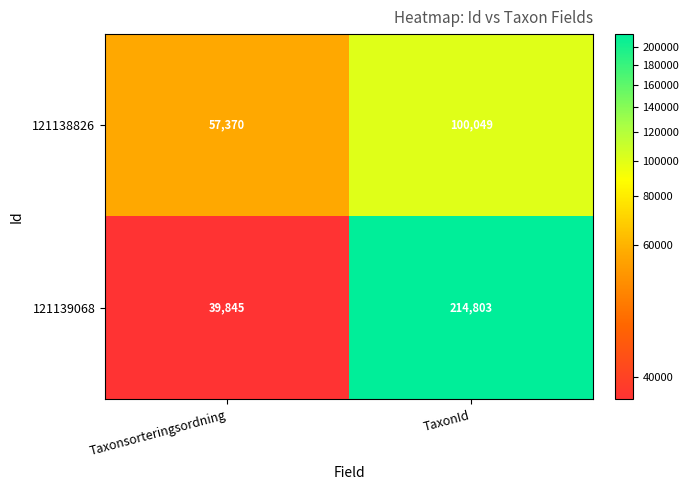

Rank the series by their average value, from lowest to highest.

121138826, 121139068